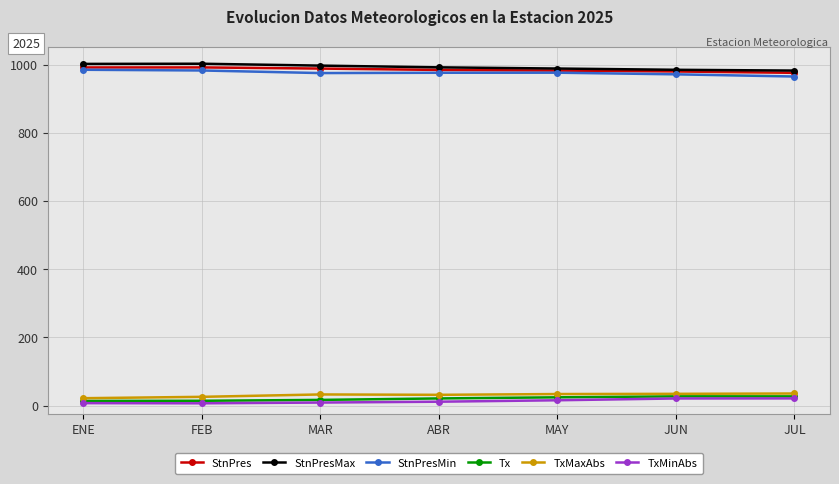

True or false: TxMaxAbs has more than 0 points higher than both neighbors.

True